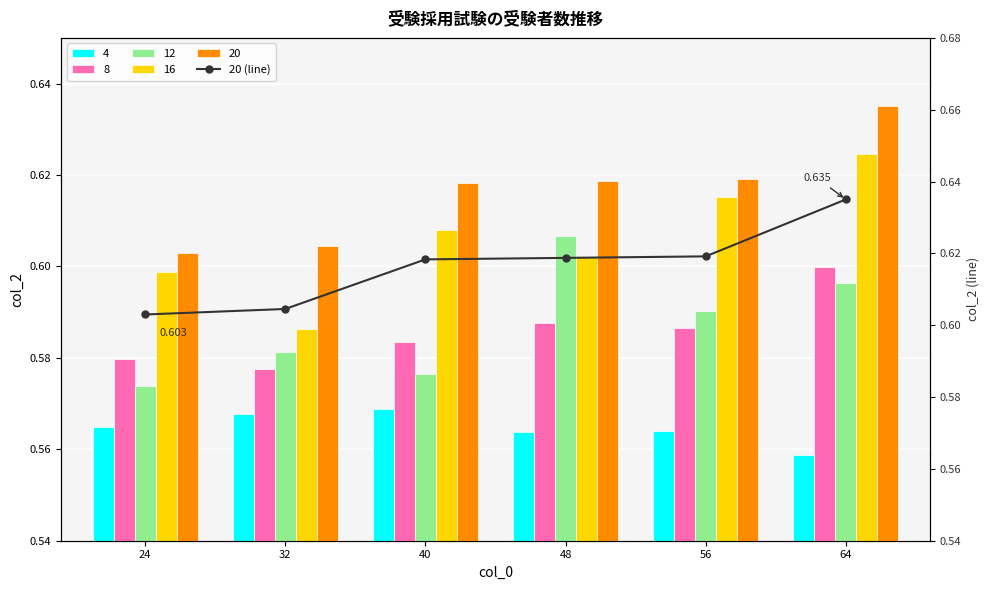

Reading right to left, extract all data points from this chart.

0.6	0.6	0.6	0.6	0.6	0.6